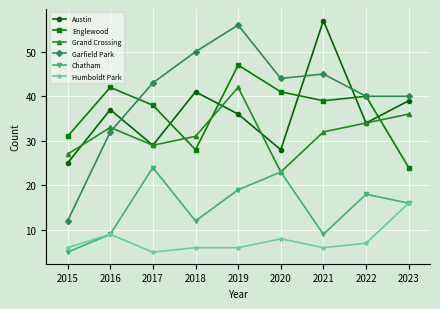

Count the number of categories in the chart.

9